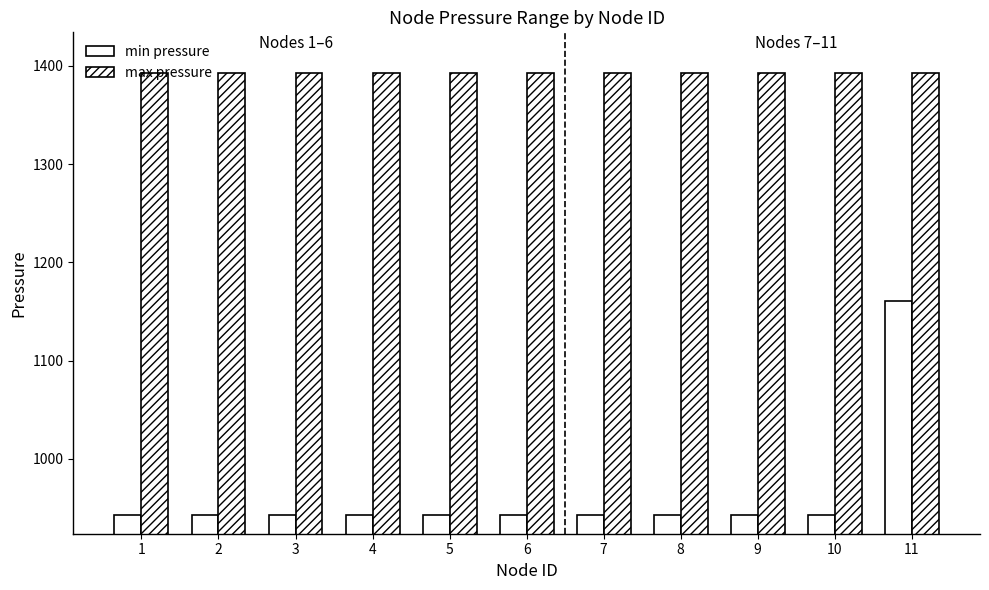

How many data points does each series have?

11